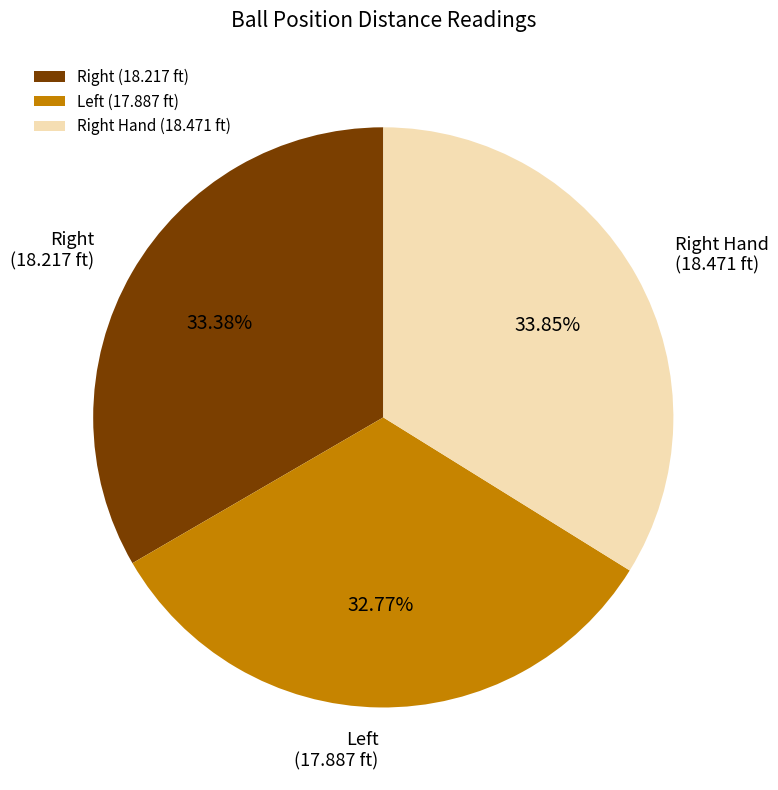

Is there a majority slice in this chart?

No